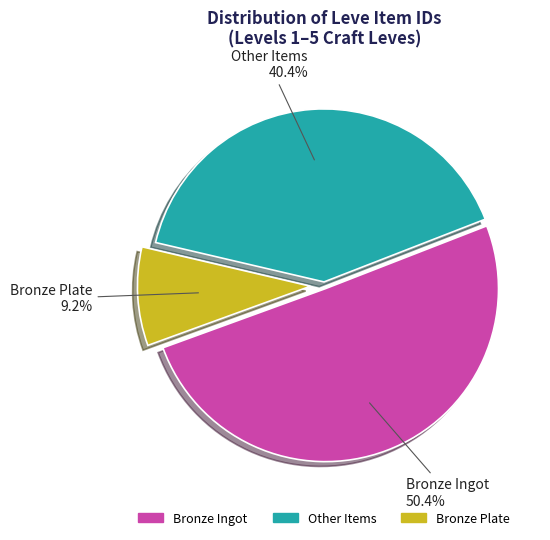

Which category has the biggest portion of the pie?

Bronze Ingot